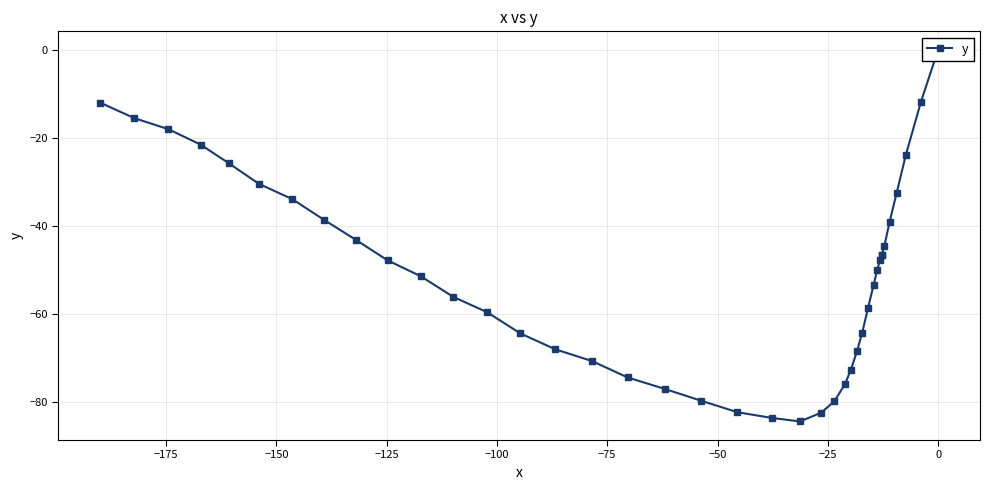

True or false: the data has more than 1 interior local peaks.

False